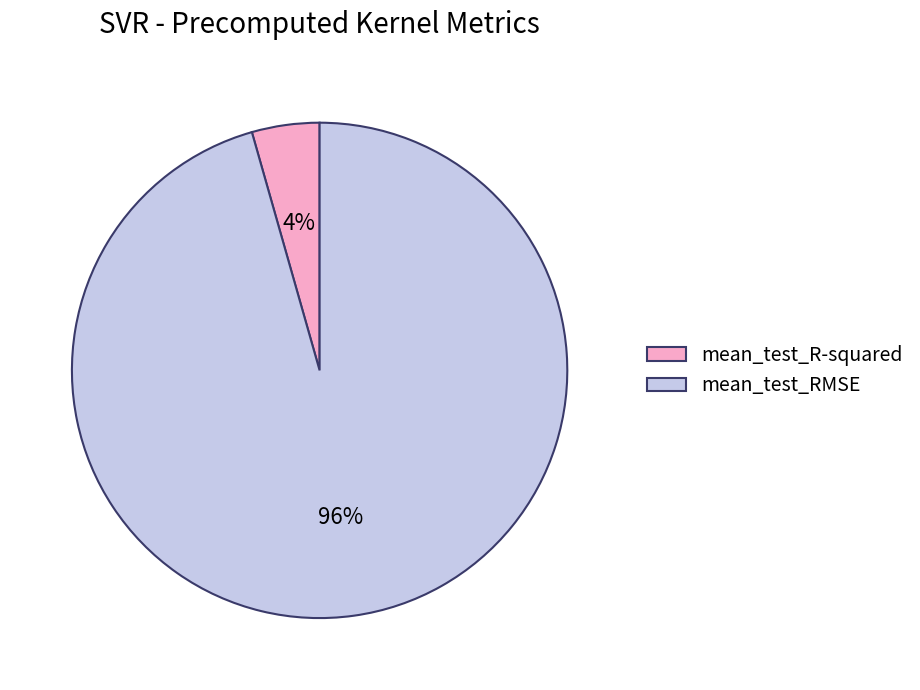

To the nearest percent, what is the combined percentage of mean_test_RMSE and mean_test_R-squared?

100%